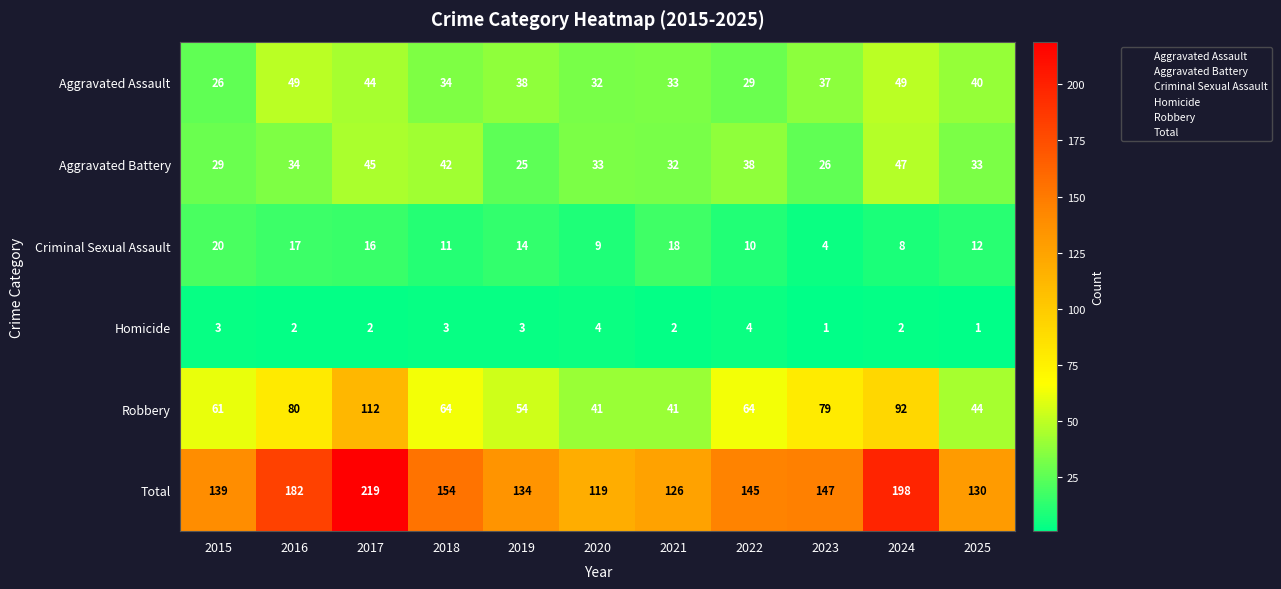

How many data points does each series have?

11